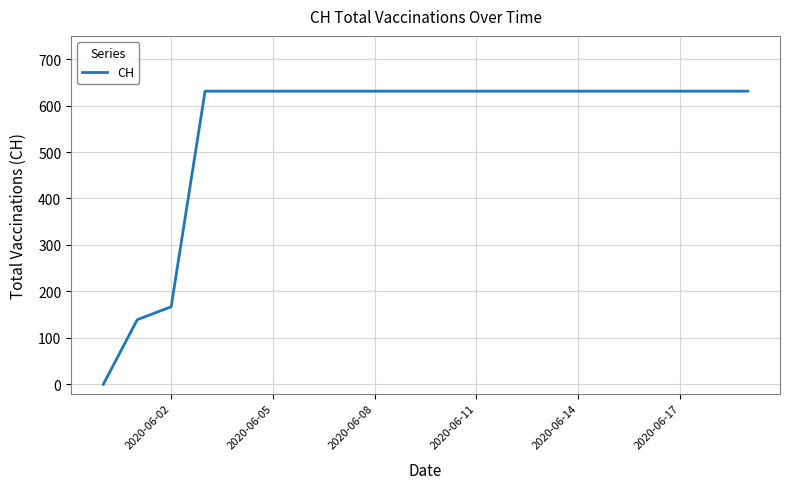

What is the difference between the maximum and minimum values?

631